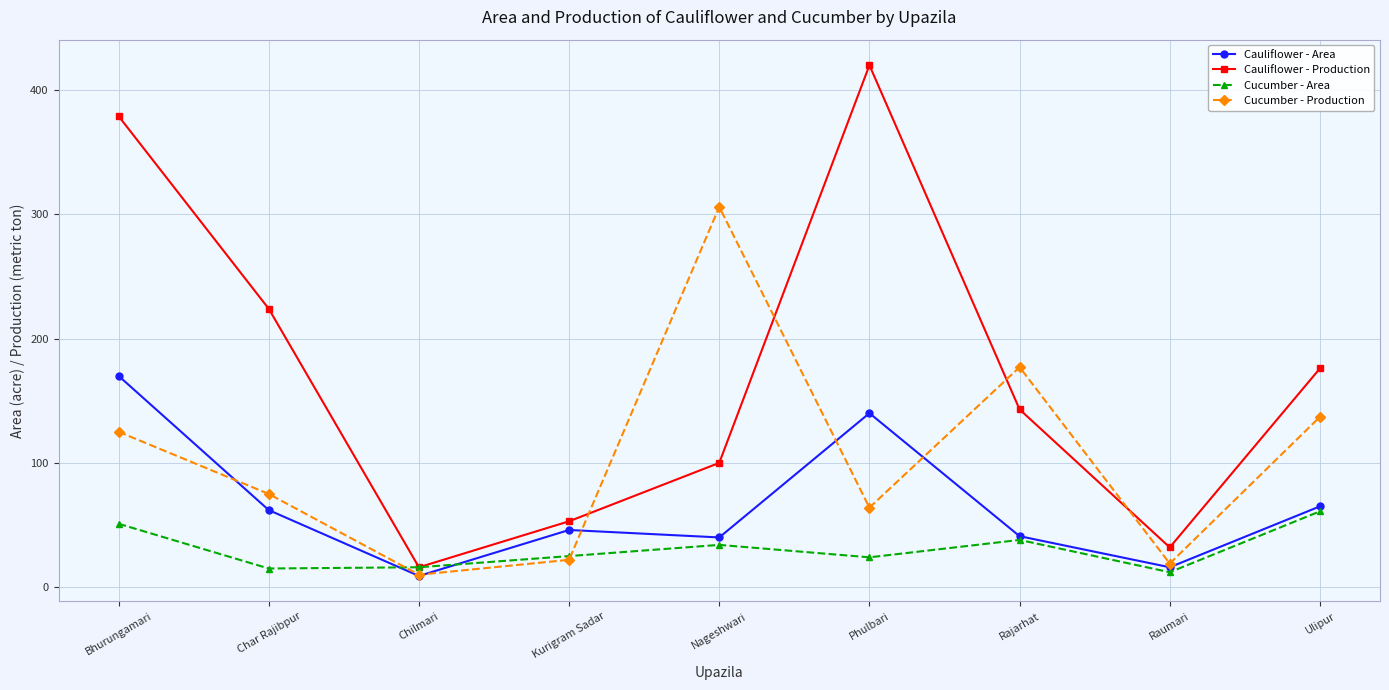

What is the value of the Cucumber - Production point at the 8th from the left?

19